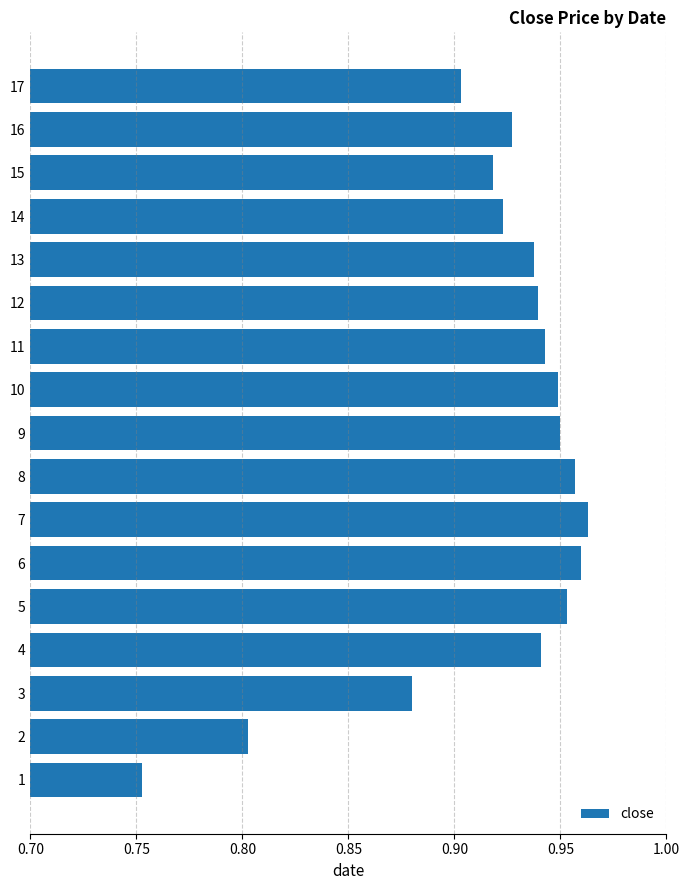

Which has a higher value, 8 or 16?

8